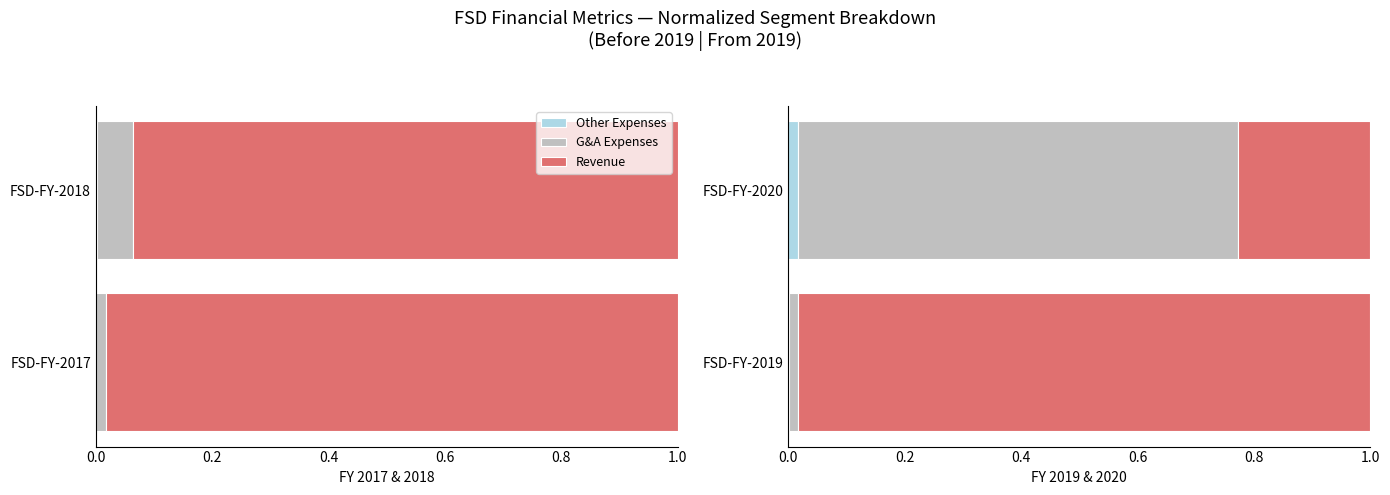

How many Other Expenses values are between 0 and 1?

2